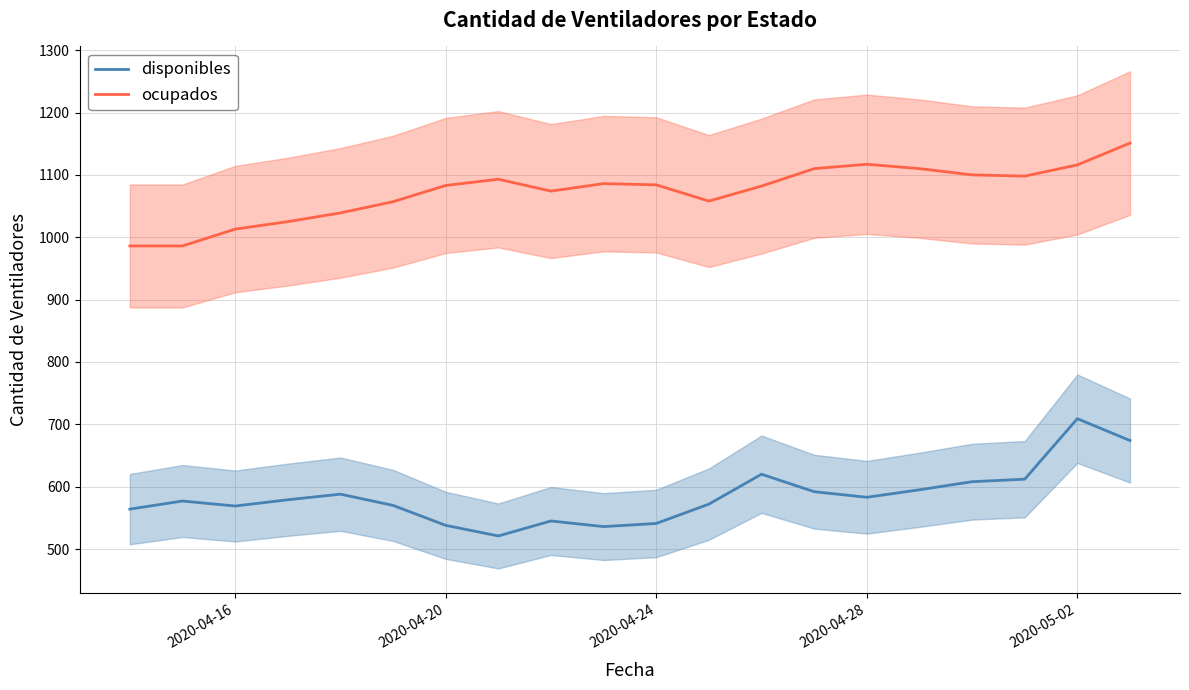

Is it true that ocupados equals 1013 at 2020-04-16?

True